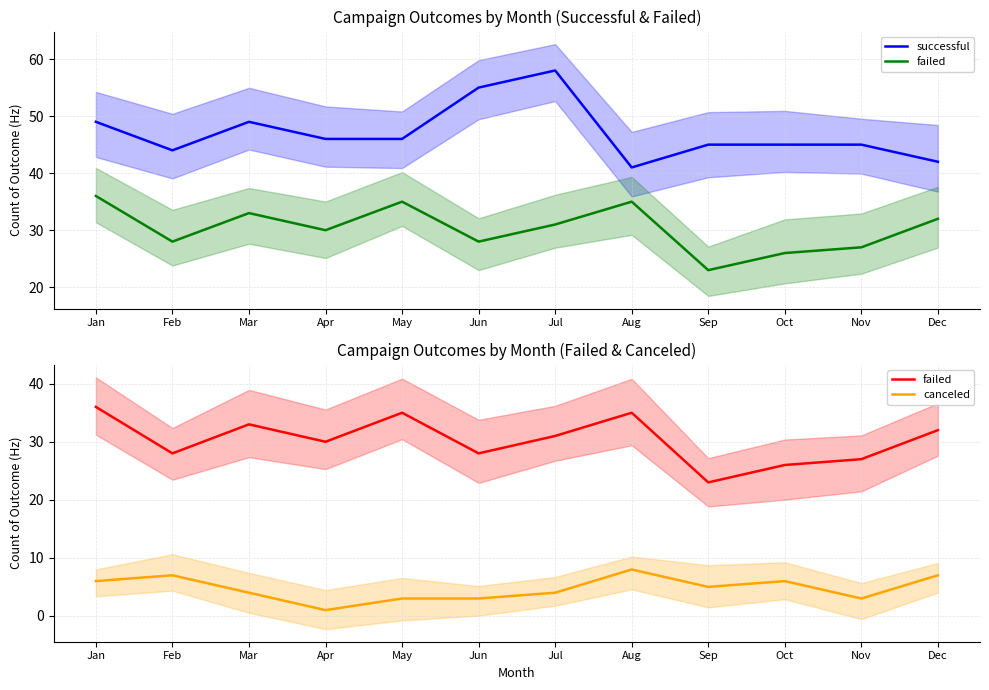

What value does the canceled series have at Dec?

7